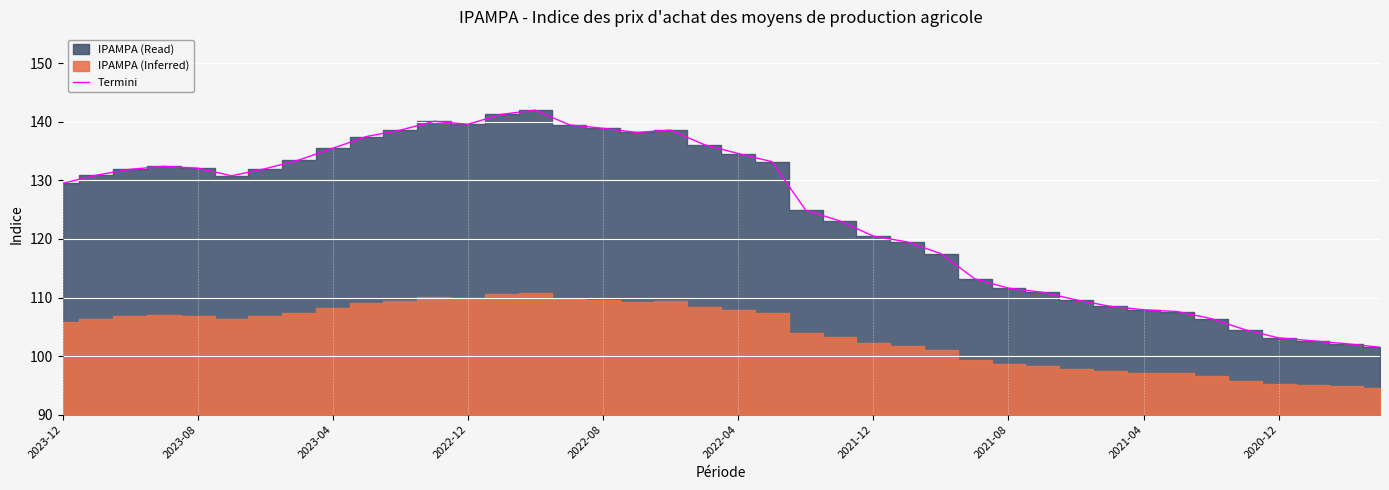

Between 26 and 2023-12, which is larger?

2023-12